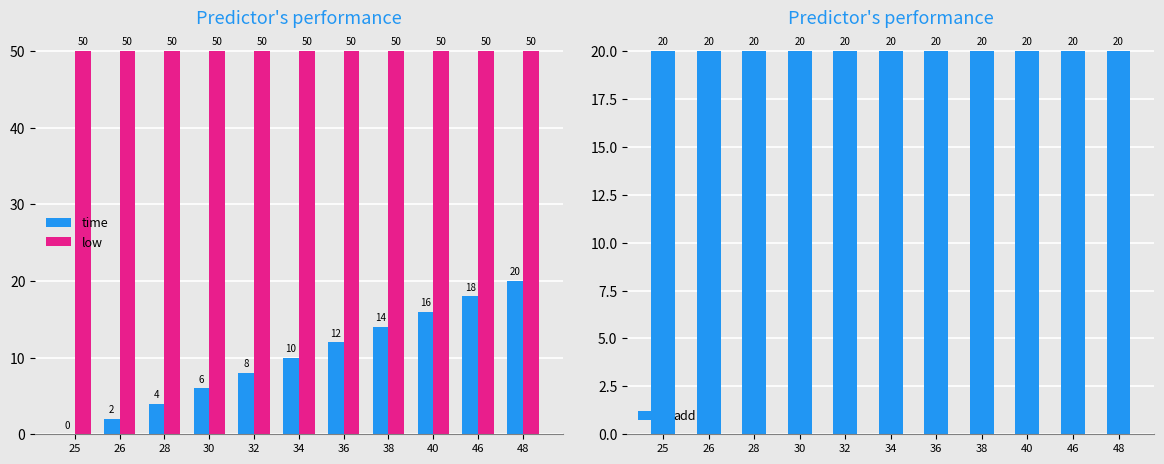

What is the value of the add bar at the 3rd from the left?

20